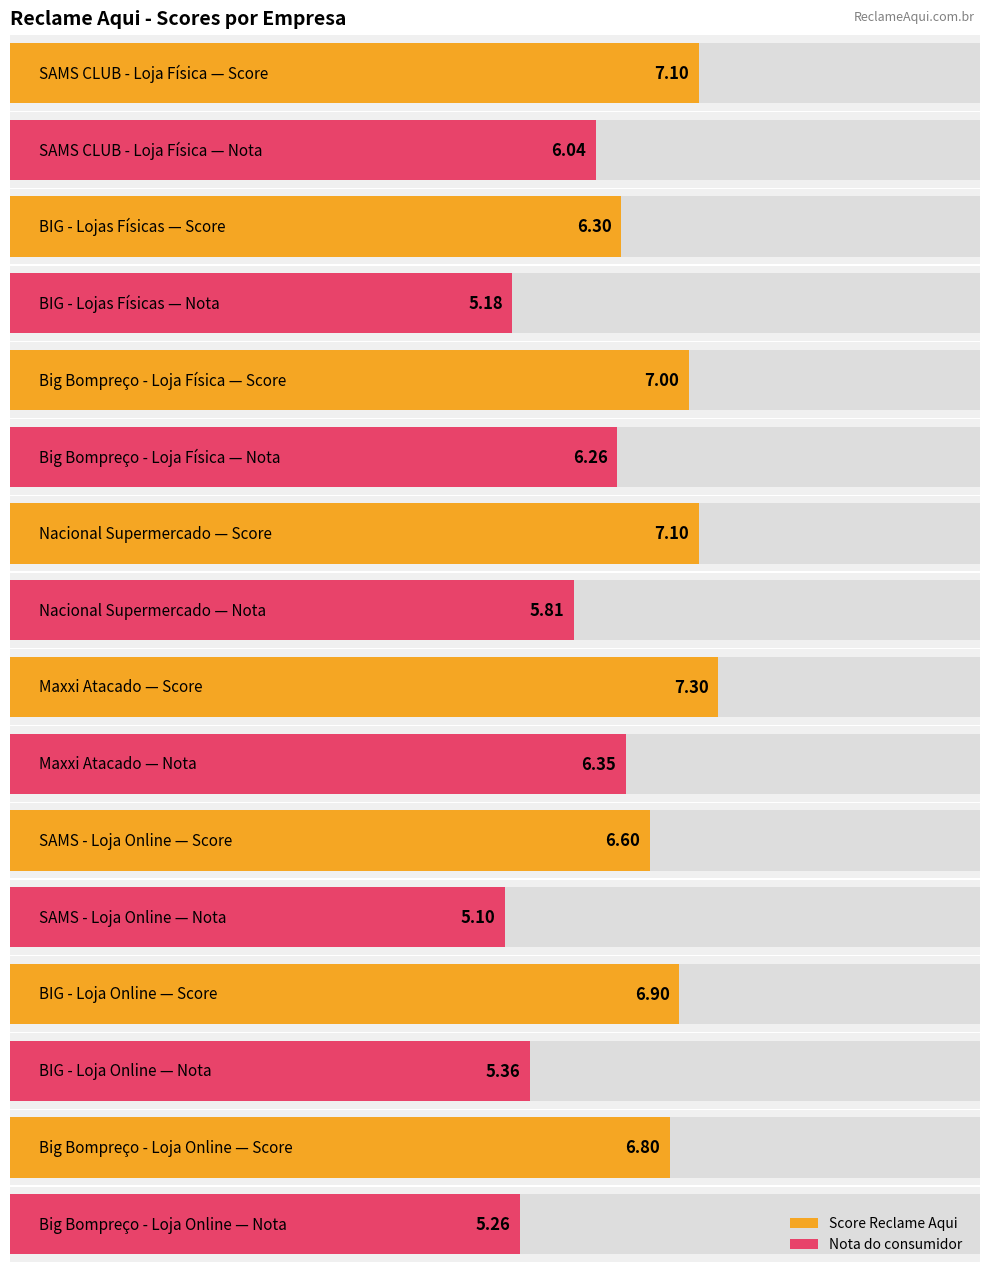

Rank the categories by Nota do consumidor value from lowest to highest.

SAMS - Loja Online, BIG - Lojas Físicas, Big Bompreço - Loja Online, BIG - Loja Online, Nacional Supermercado, SAMS CLUB - Loja Física, Big Bompreço - Loja Física, Maxxi Atacado